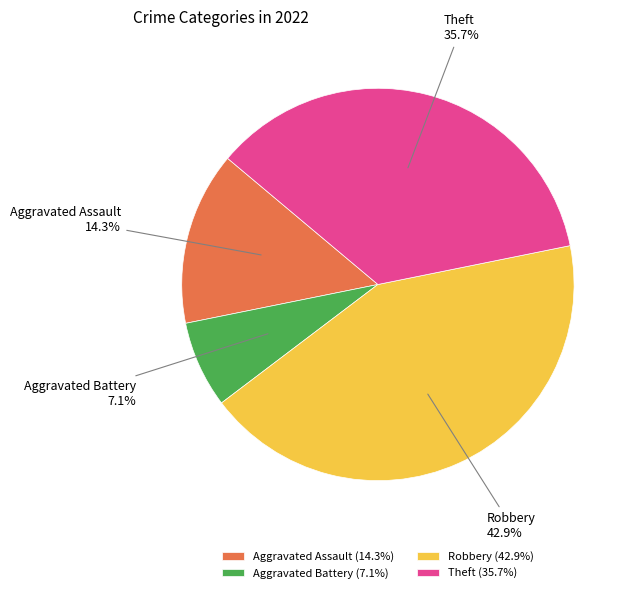

Does any single category account for the majority?

No